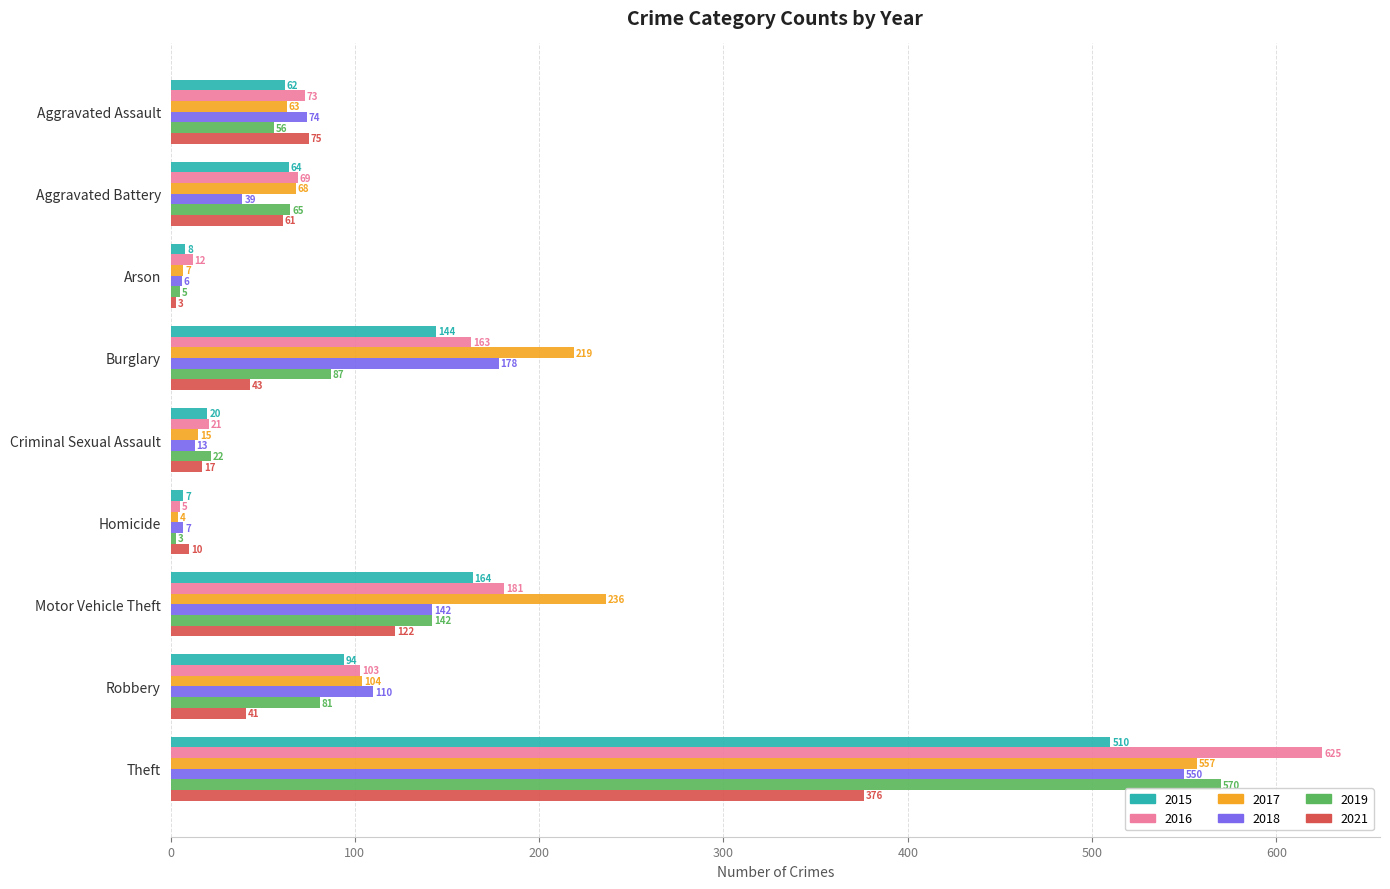

At which label does 2018 reach its peak?

Theft